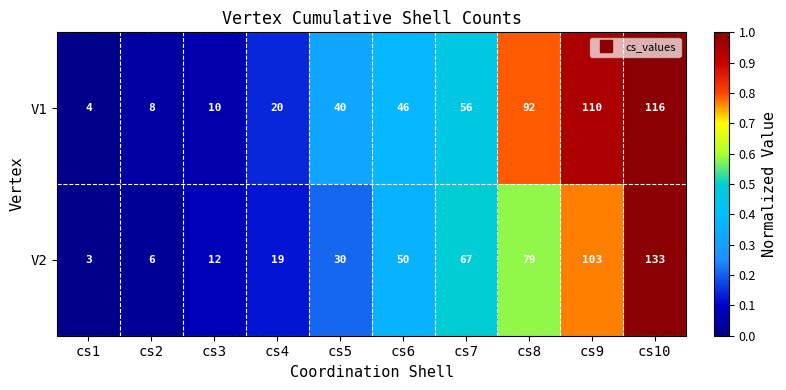

True or false: V1 has a value of 9 at cs6.

False